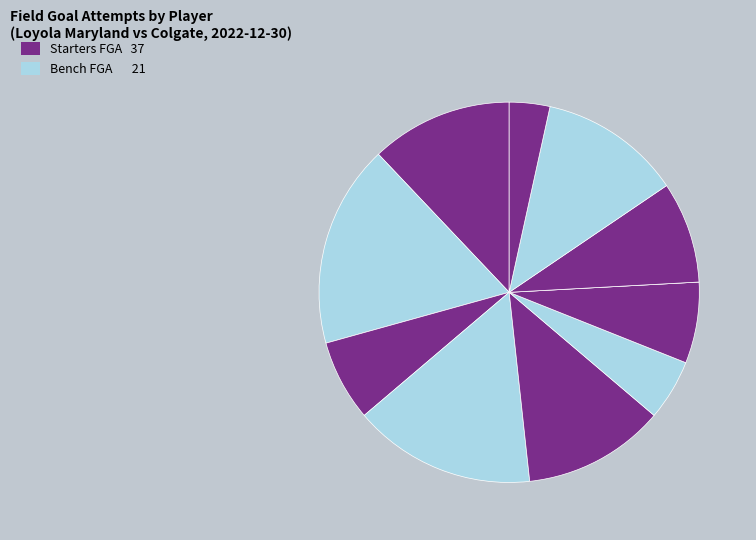

How many slices are in this pie chart?

11